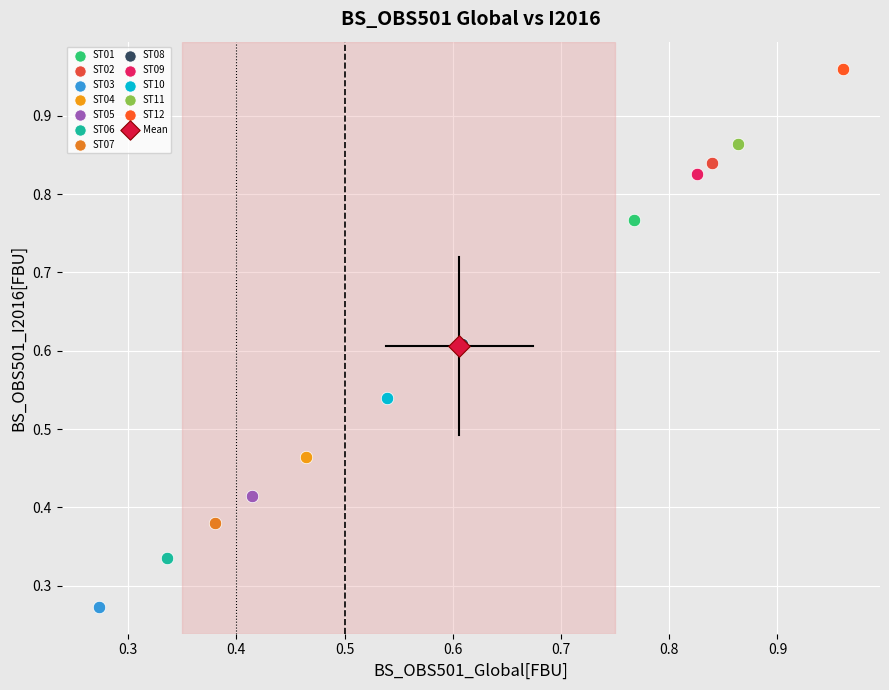

Which series contains the highest Y value?

ST12